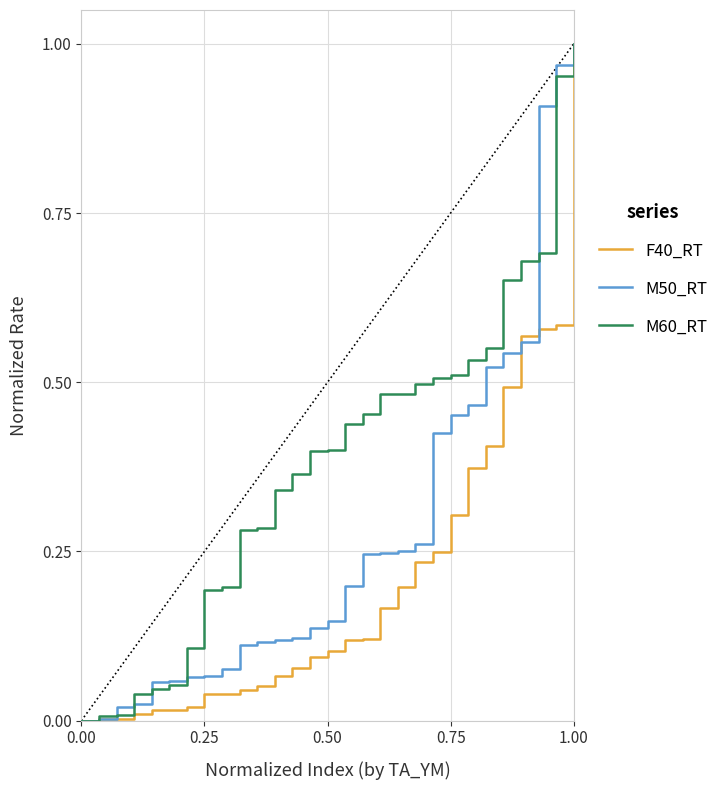

List the series in order of their overall mean, highest first.

M60_RT, M50_RT, F40_RT